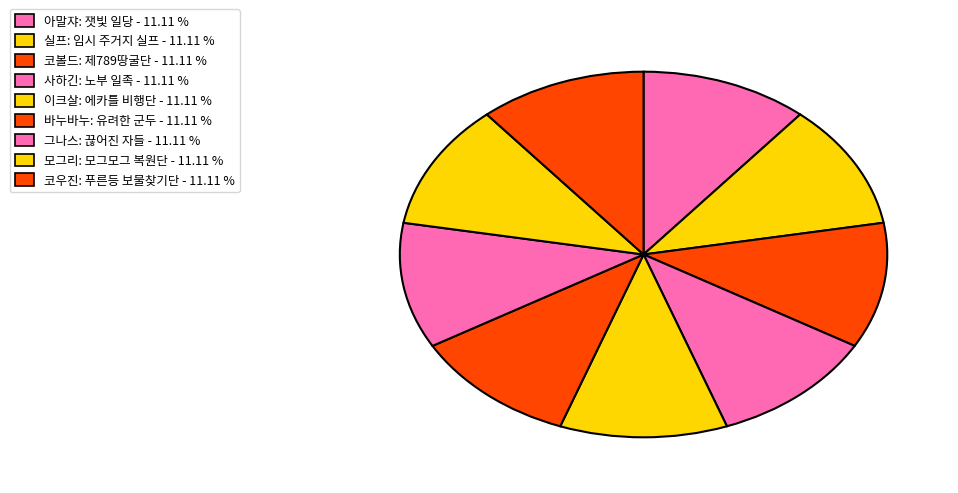

Count the number of slices in the pie.

9